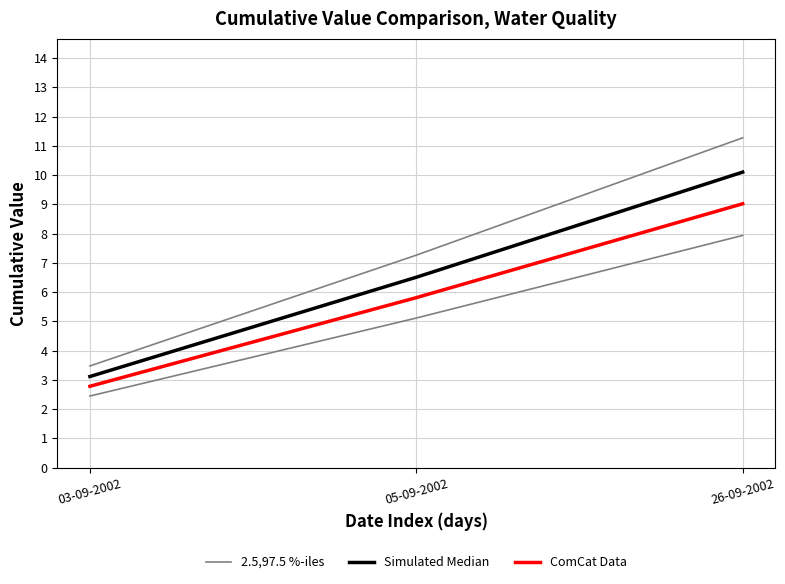

Which label corresponds to the largest value in the chart?

26-09-2002